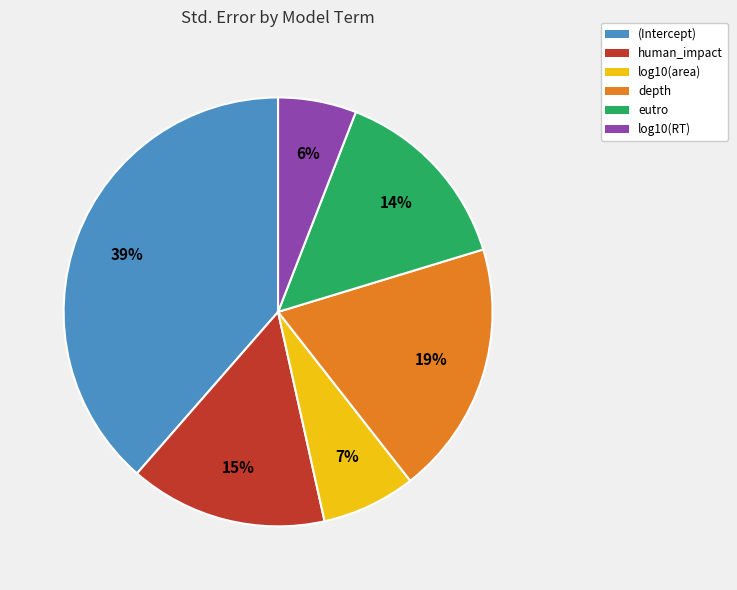

Is it true that eutro is 14% of the pie?

True